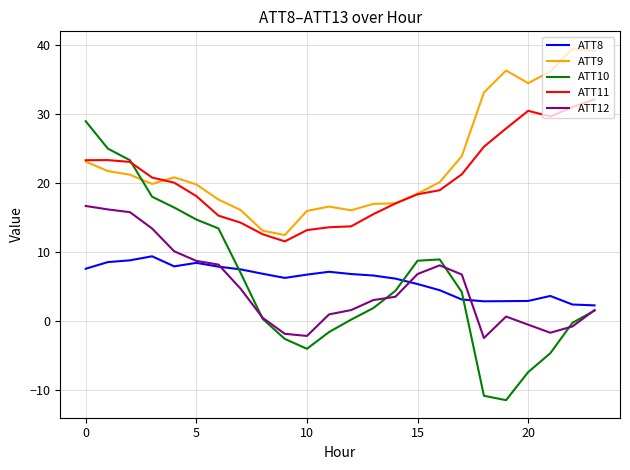

What is the maximum value shown in the chart?

39.5